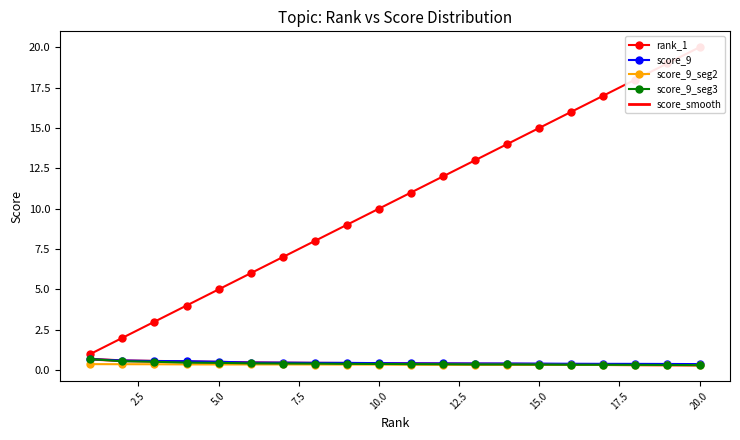

What is the maximum value for score_9?

0.7